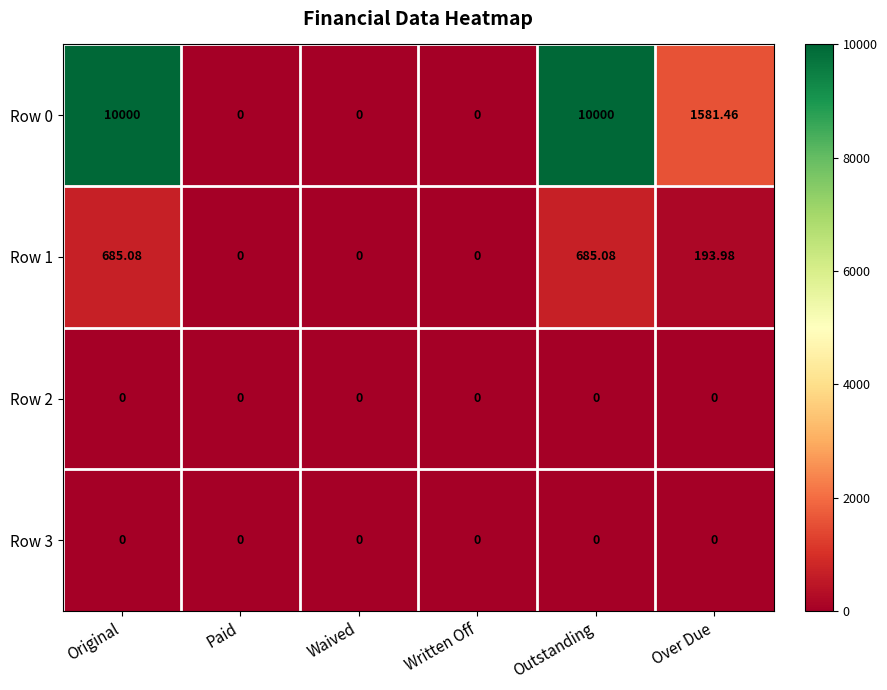

Between Paid and Over Due, which series saw the biggest shift?

Row 0